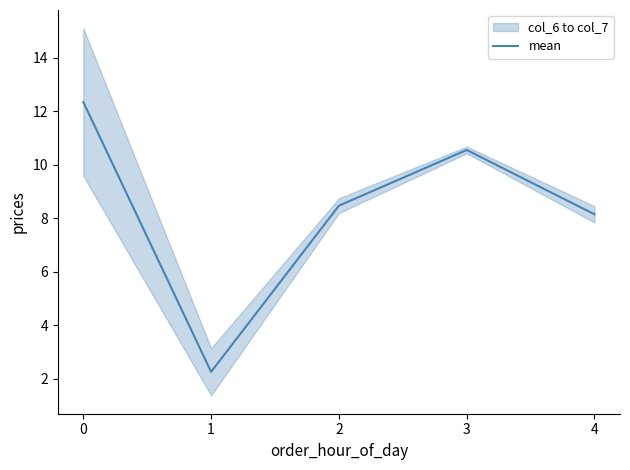

Reading right to left, list all the values displayed in this chart.

4=8.1	3=10.5	2=8.5	1=2.2	0=12.3